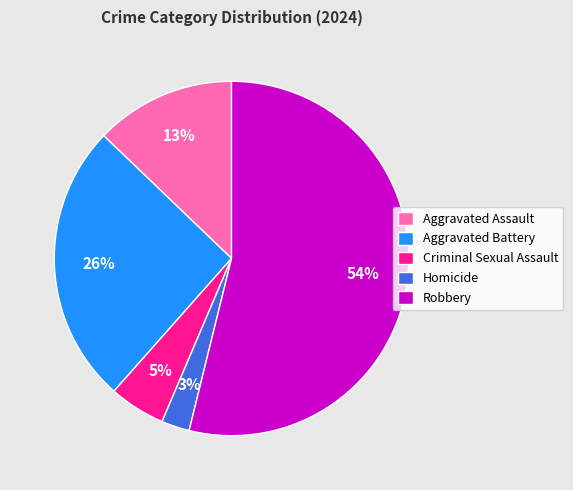

Does Aggravated Battery represent more than half of the total?

No